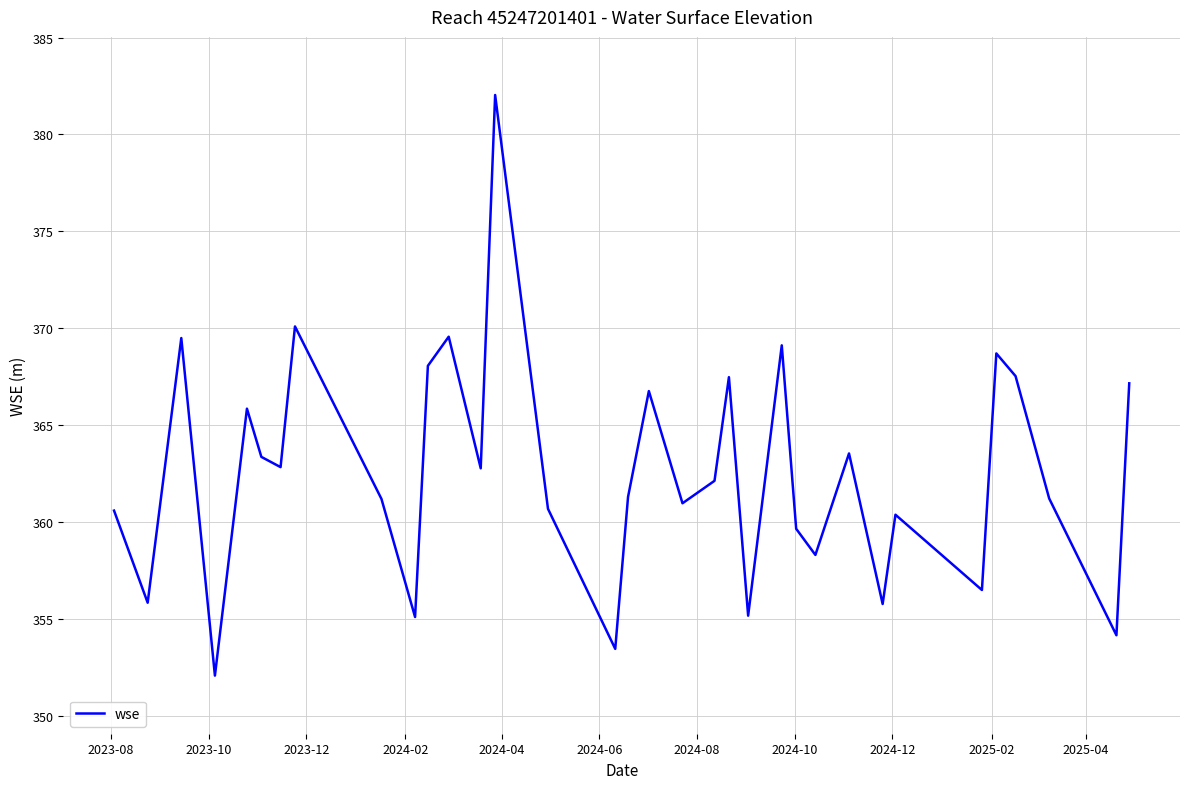

What is the difference between the maximum and minimum values?

30.0